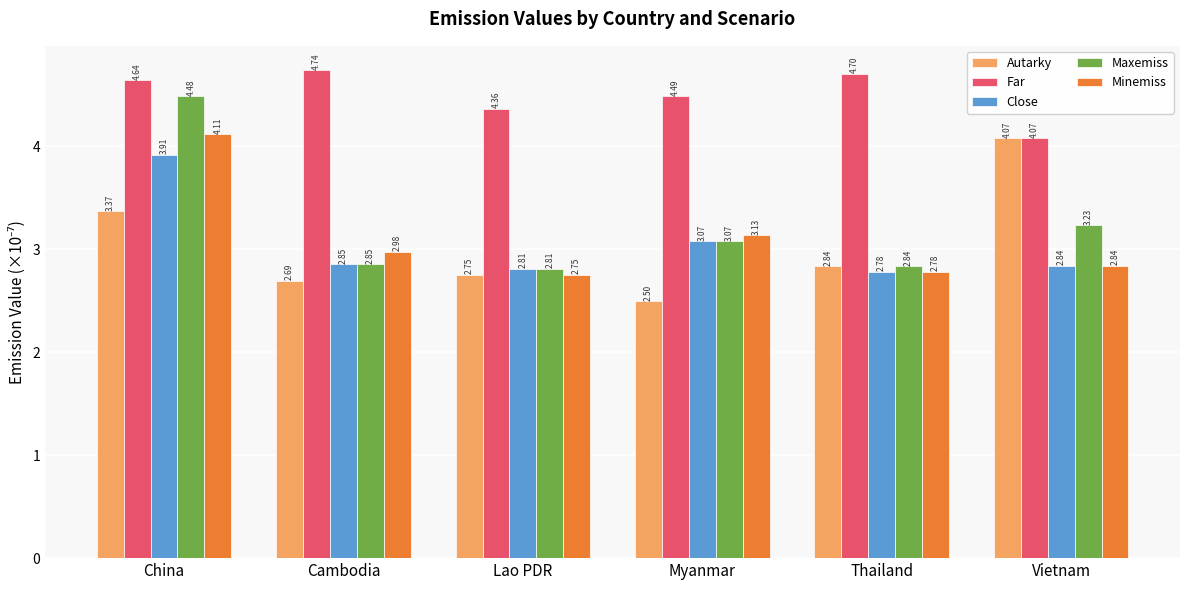

How many bars are there in total?

30